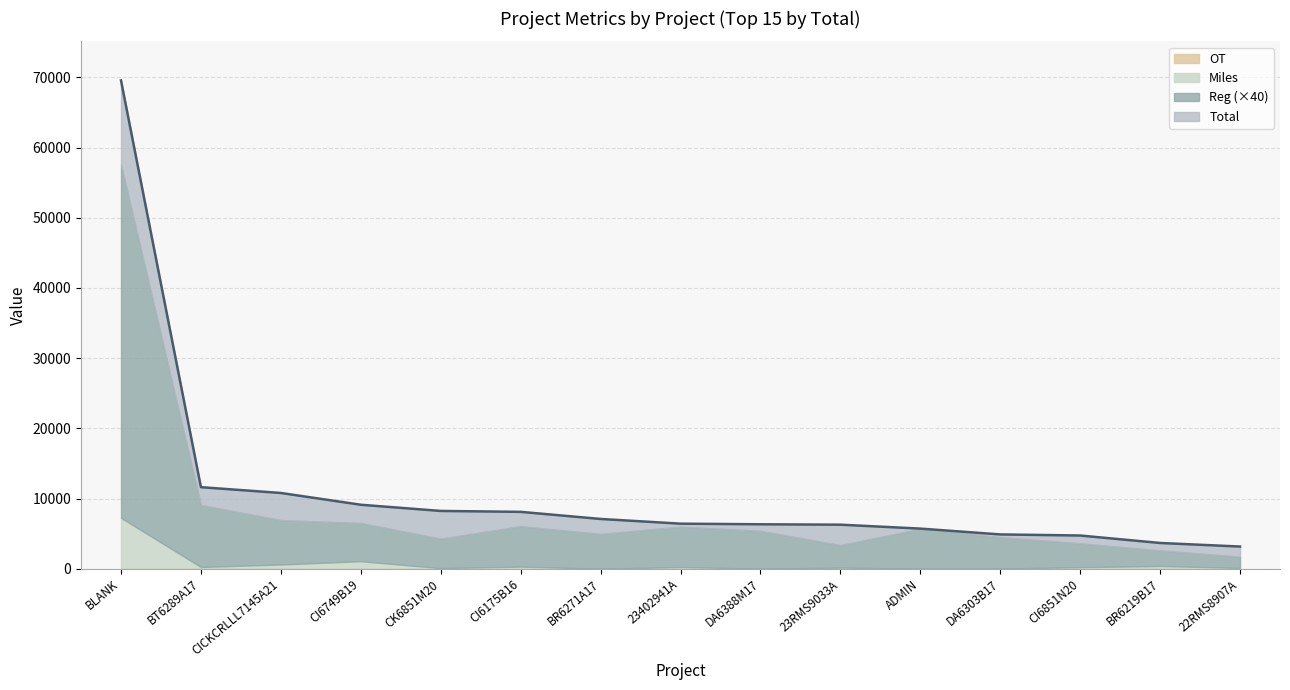

True or false: Reg and Total cross at least once.

False